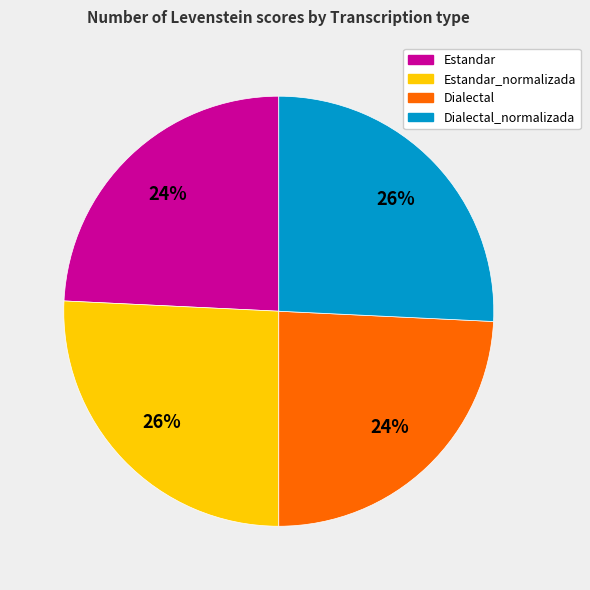

Is there a majority slice in this chart?

No